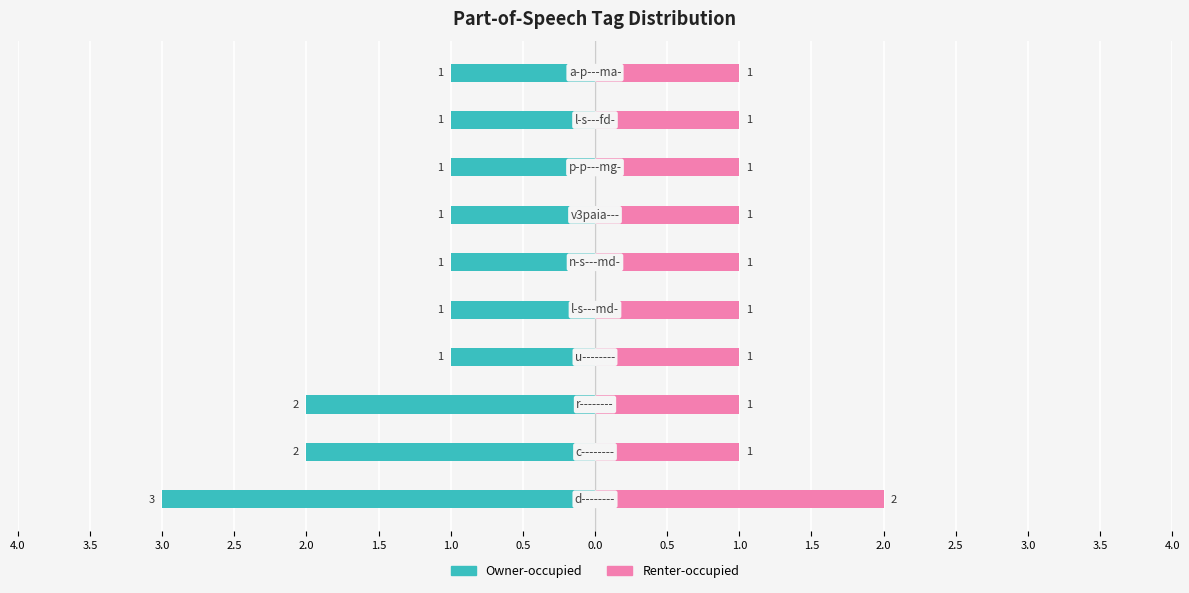

Reading left to right, what are all the values shown in this chart?

Owner-occupied: 0.5=-3	1.0=-2	1.5=-2	2.0=-1	2.5=-1	3.0=-1	3.5=-1	4.0=-1	0.0=-1	0.5=-1
Renter-occupied: 0.5=2	1.0=1	1.5=1	2.0=1	2.5=1	3.0=1	3.5=1	4.0=1	0.0=1	0.5=1